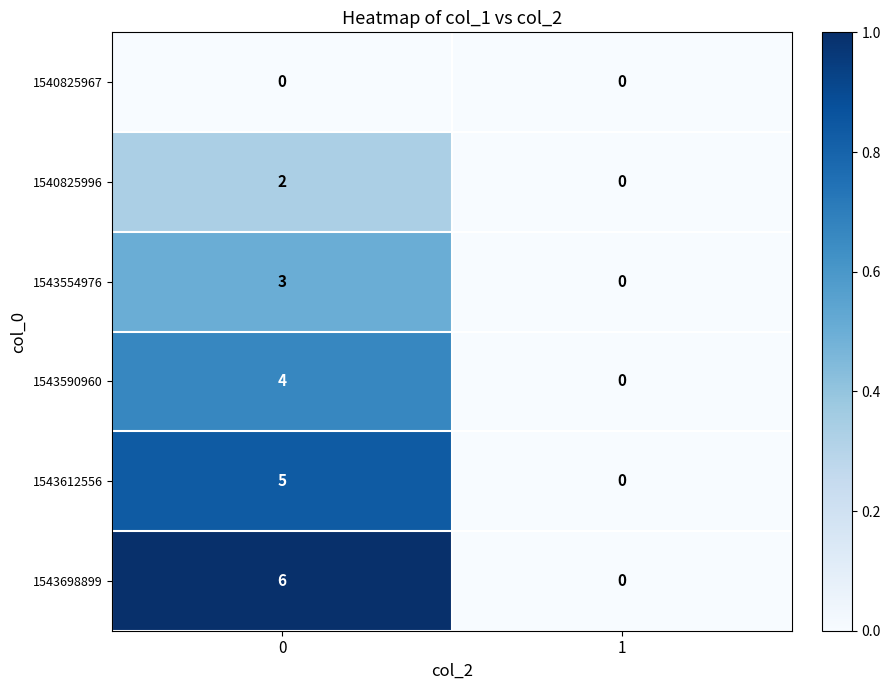

The value of 1543590960 at 1 is 0. True or false?

True